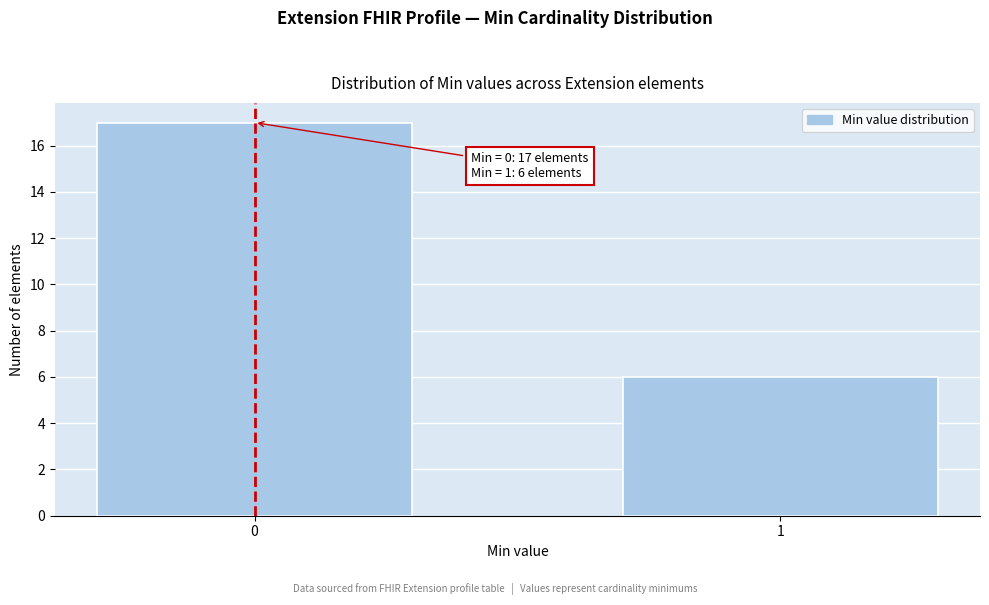

Reading left to right, transcribe all the data shown in this chart.

0=17	1=6